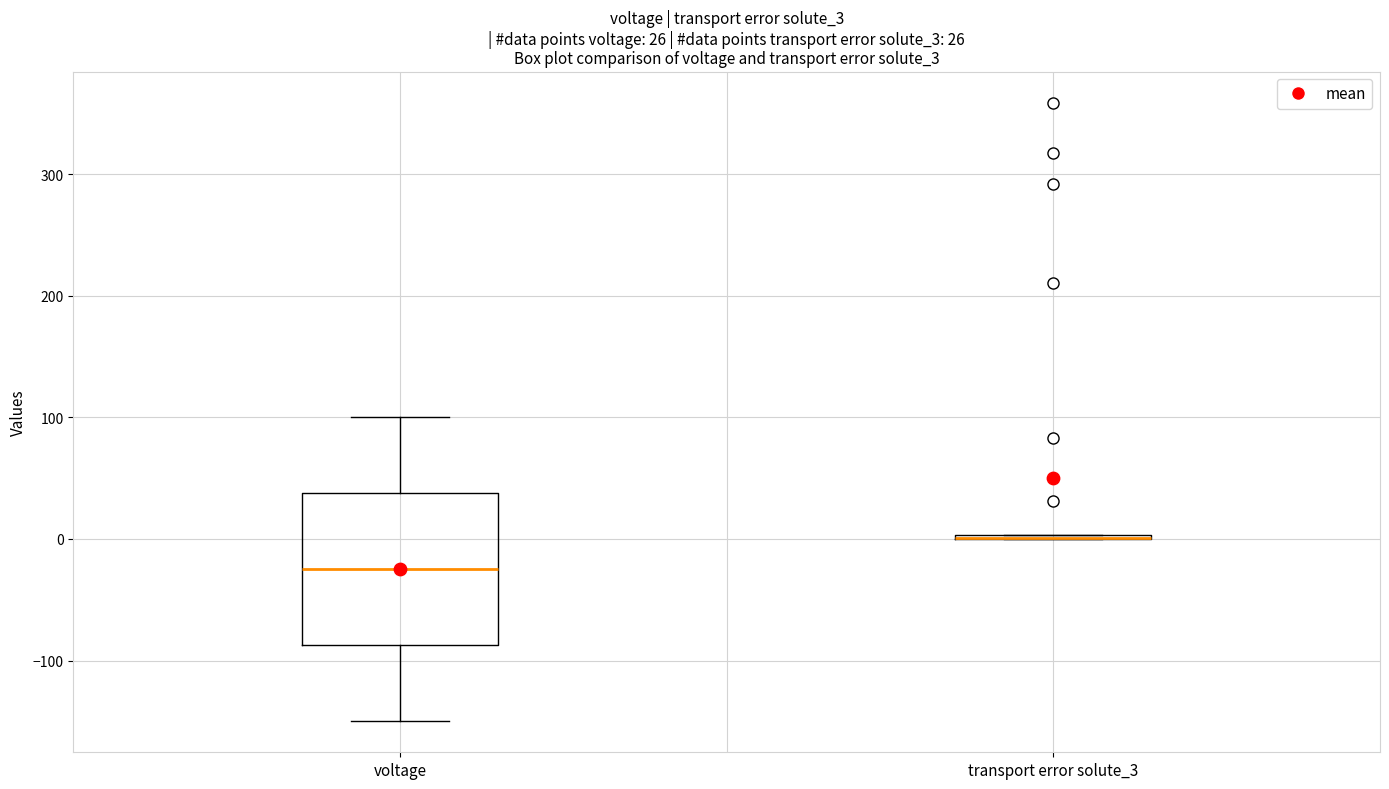

Comparing the boxes themselves (not the whiskers), which one is the tallest?

voltage